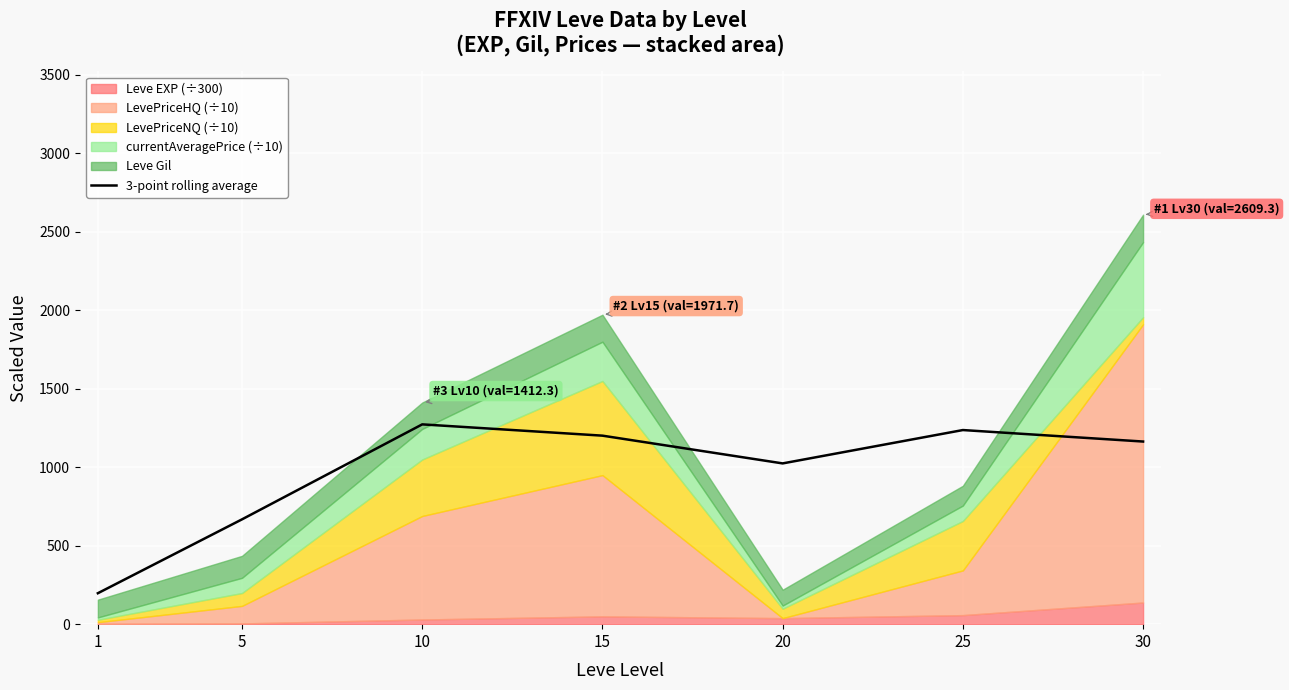

True or false: the data has more than 0 interior local peaks.

True